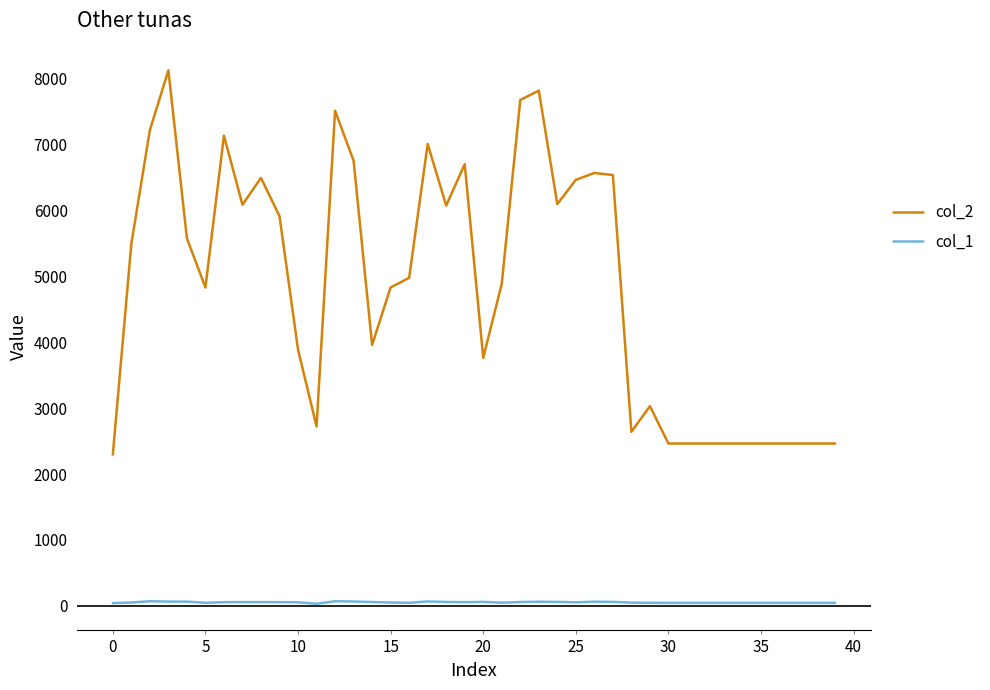

Is this an area chart (filled region under the line)?

No